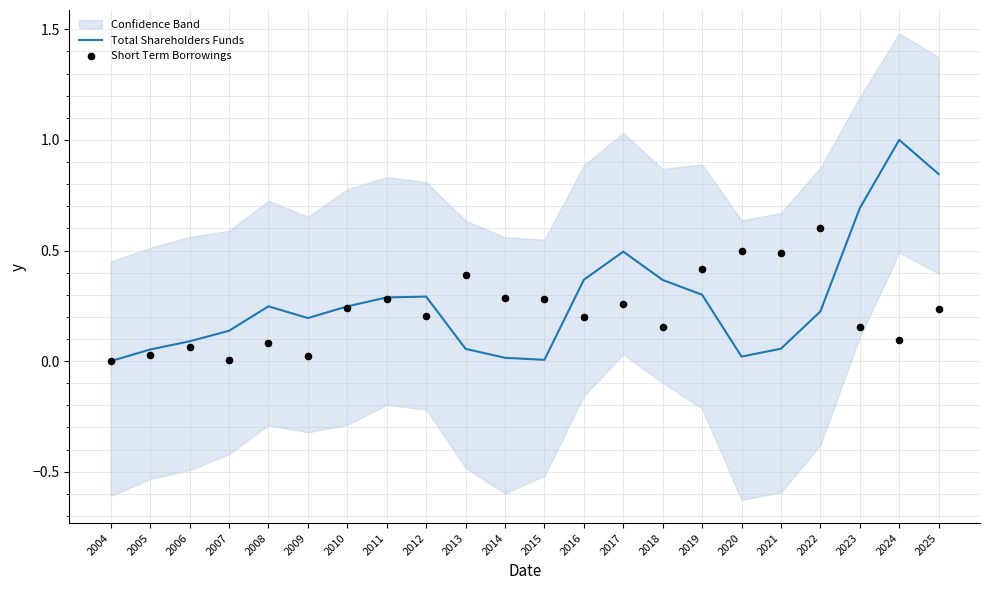

At which category is the sum across all series the highest?

2024